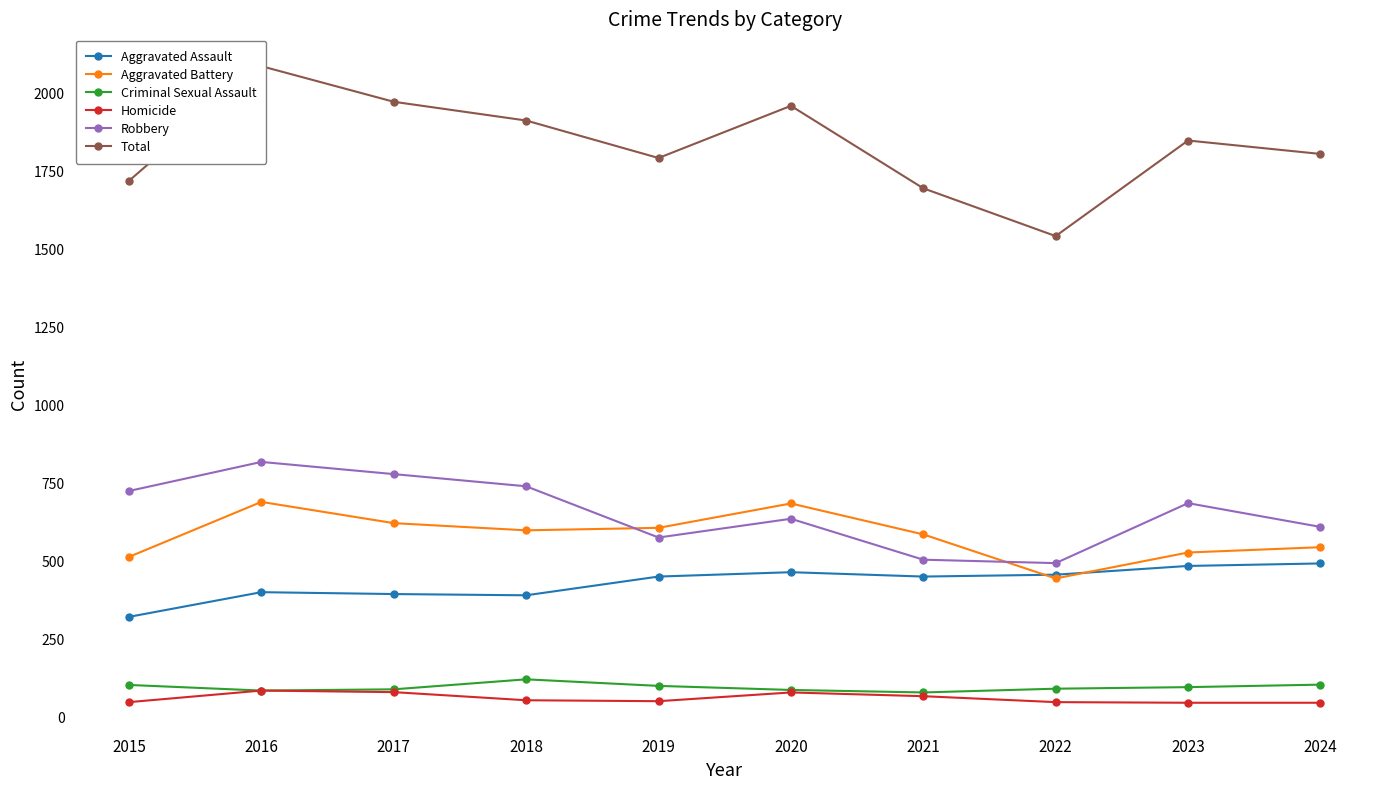

Is the value of Total at 2017 greater than the value of Criminal Sexual Assault at 2021?

Yes